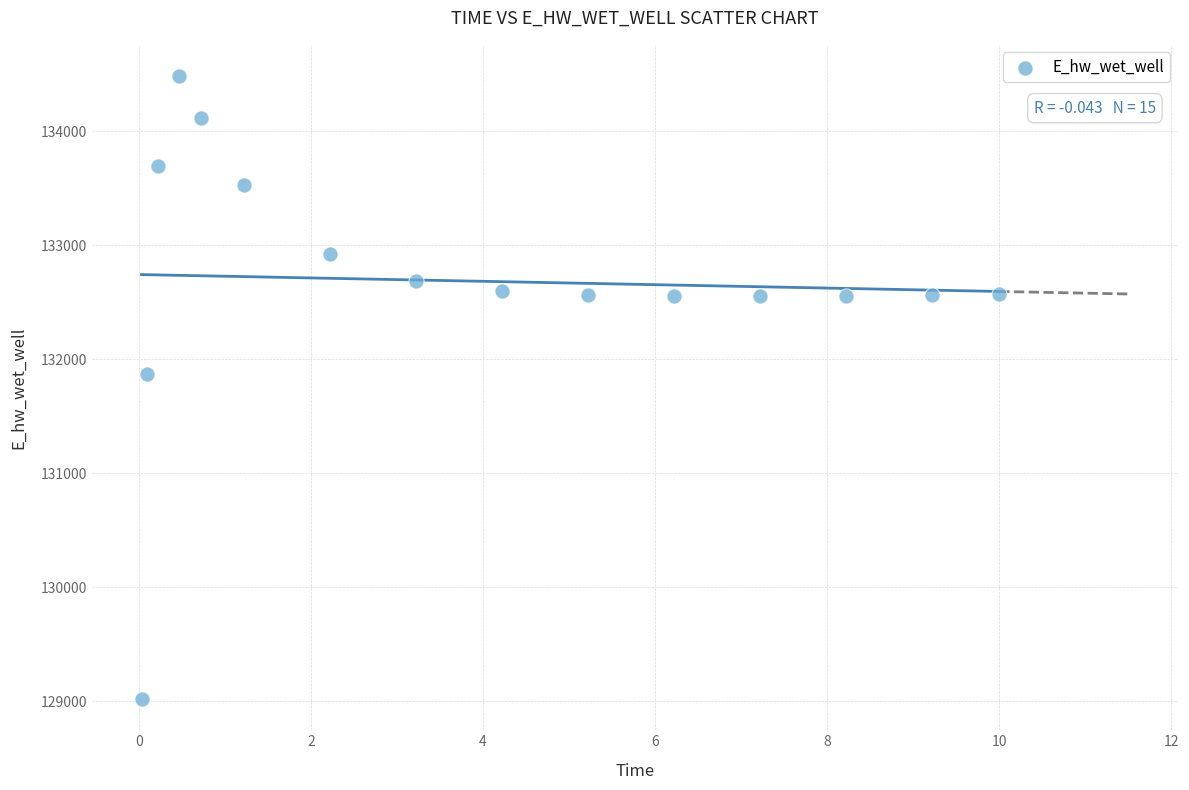

What Y value in the scatter plot is closest to 131751?

131870.0